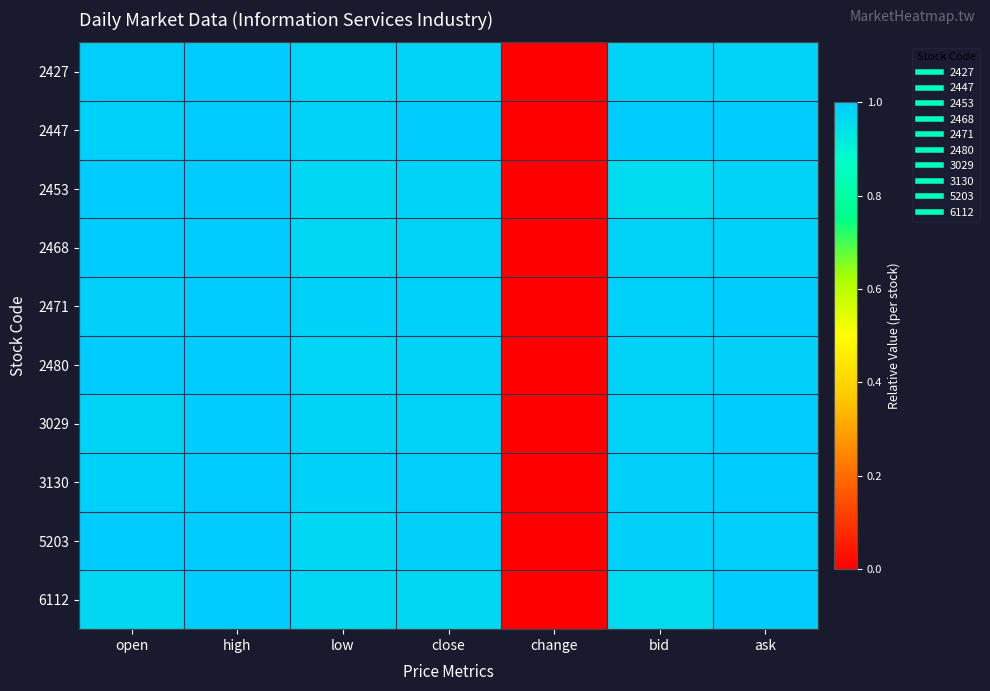

How many categories are shown in the chart?

7